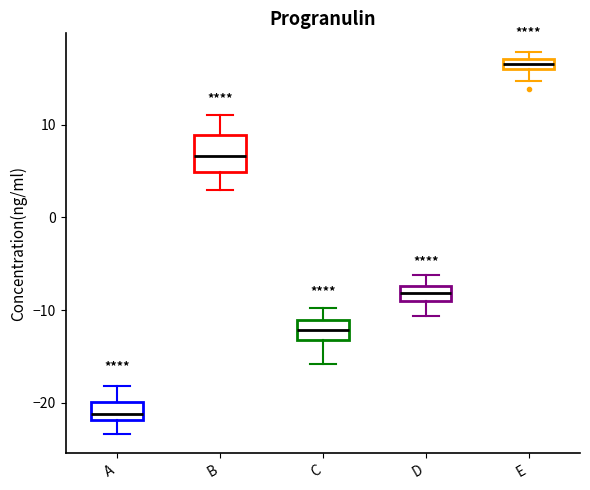

Which box is the tallest, from its lower edge to its upper edge?

B